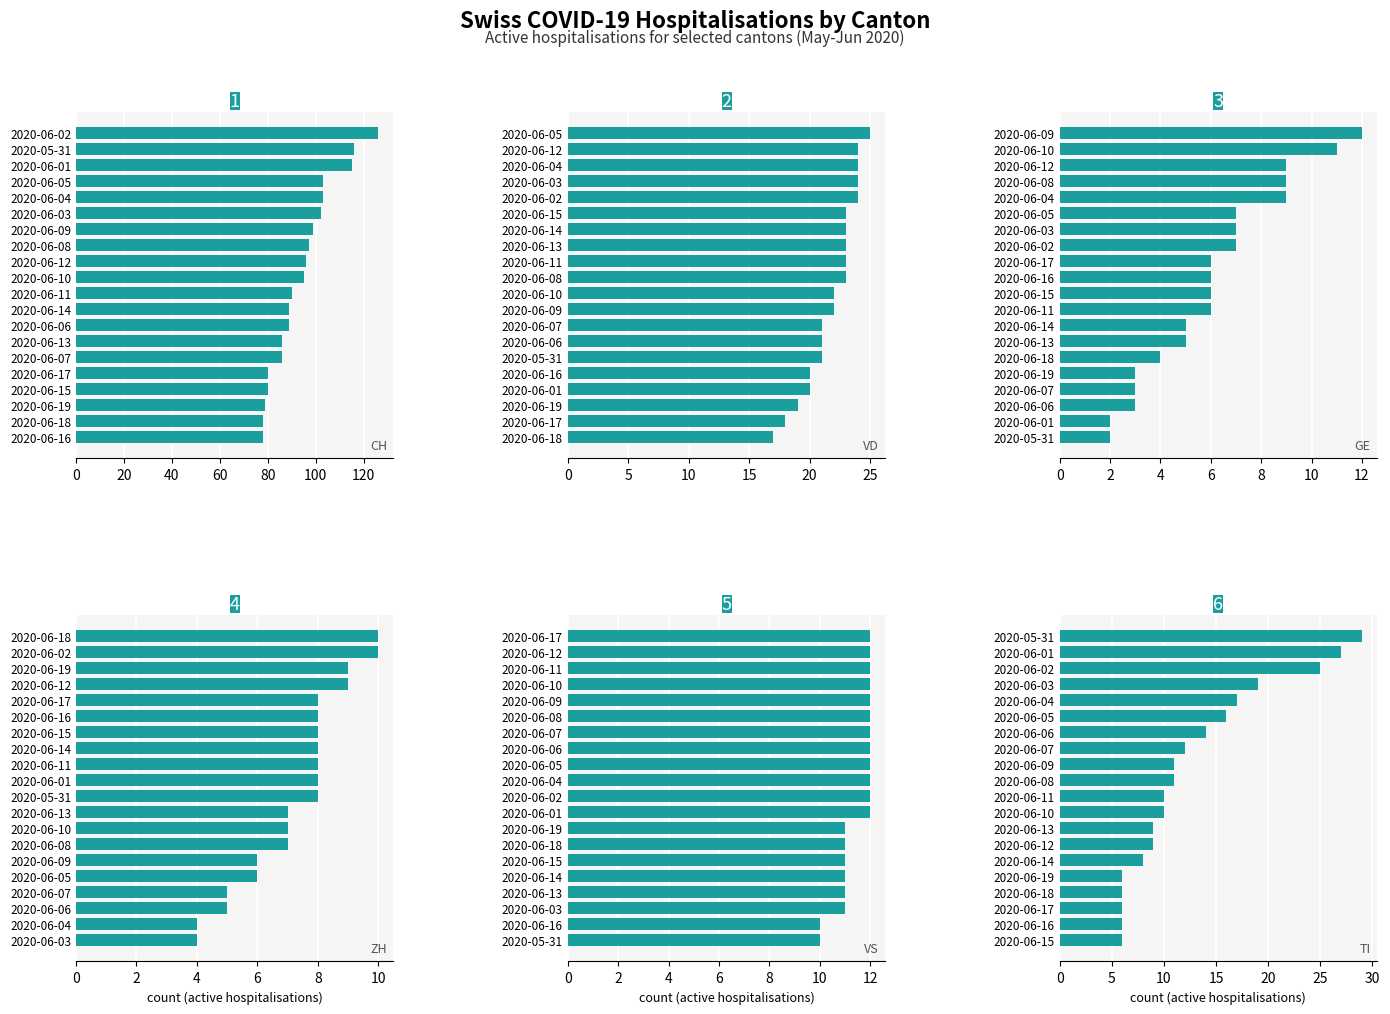

How many bars are there in each group?

6